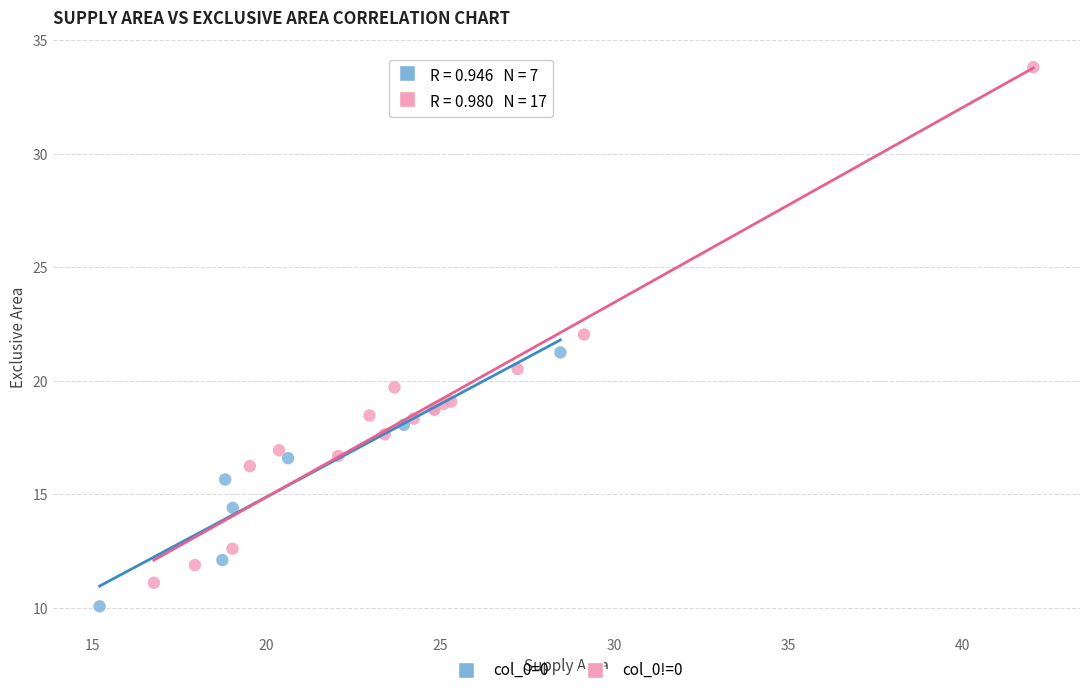

Which series contains the highest Y value?

col_0!=0